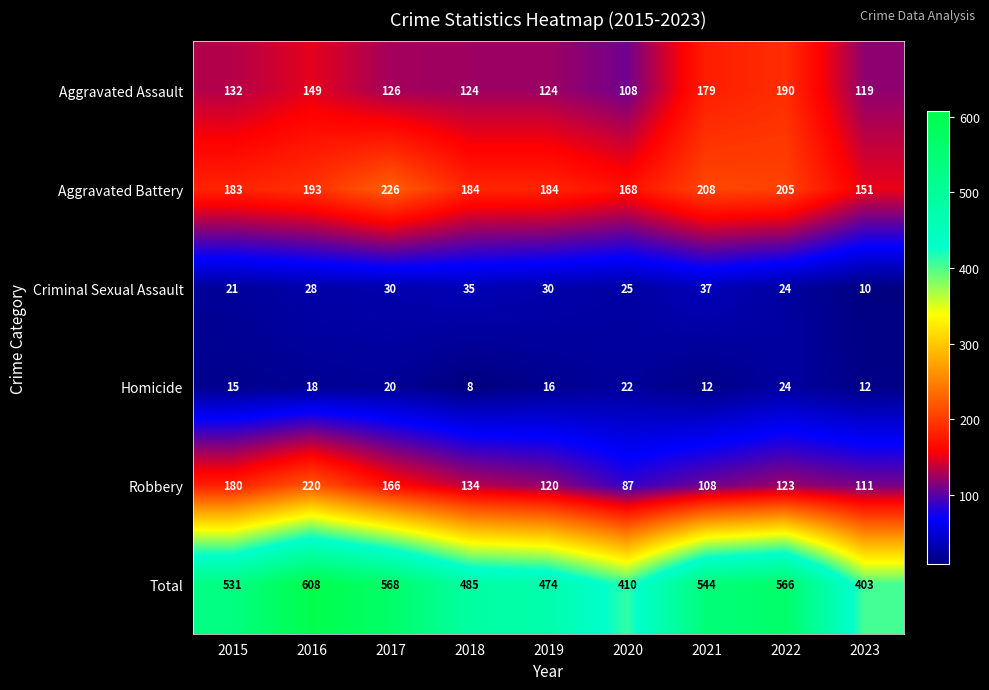

What is the minimum value shown in the chart?

8